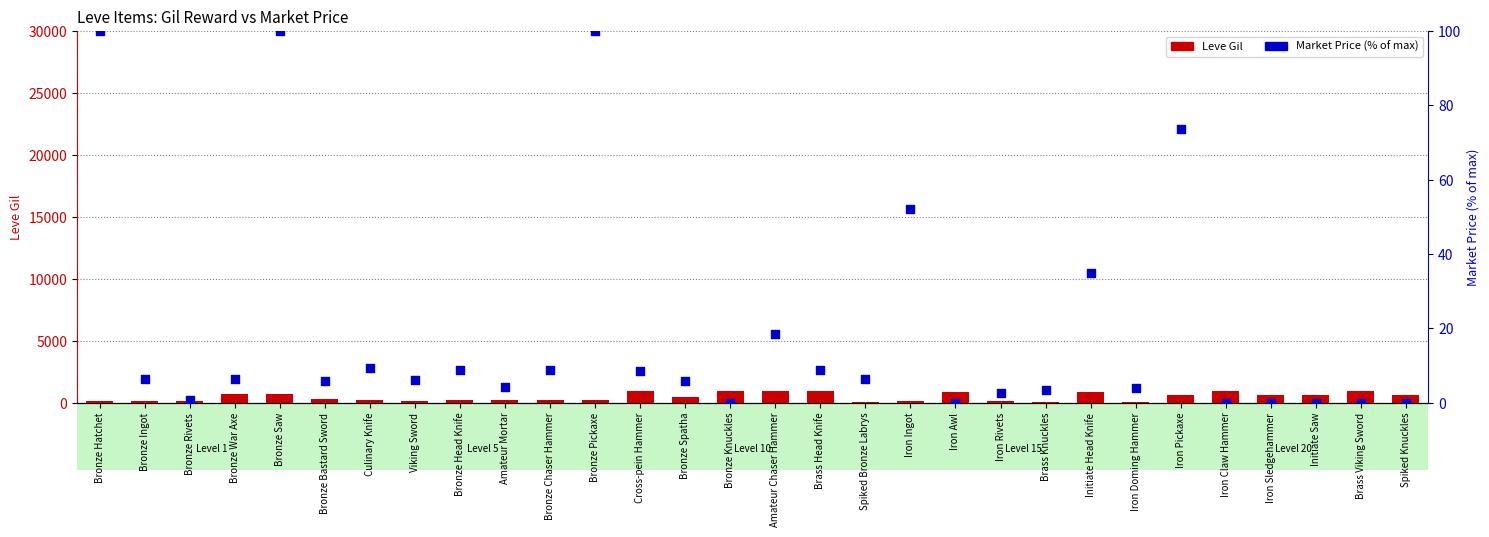

Which series reaches the minimum Y coordinate?

Market Price %